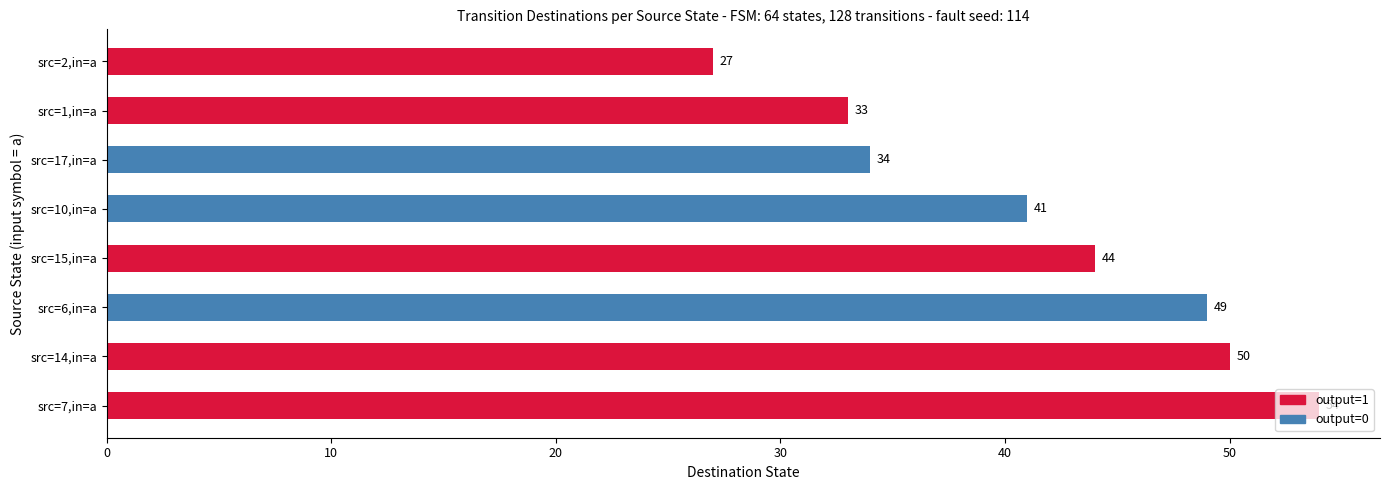

What is the maximum value shown in the chart?

54